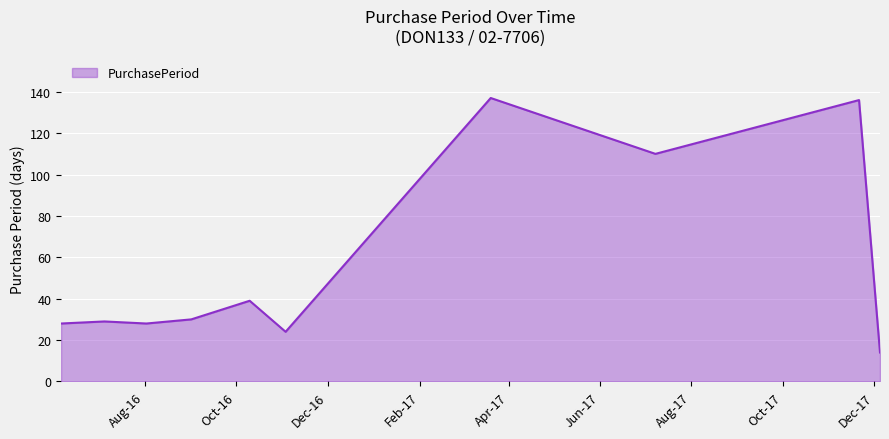

What is the greatest value displayed?

137